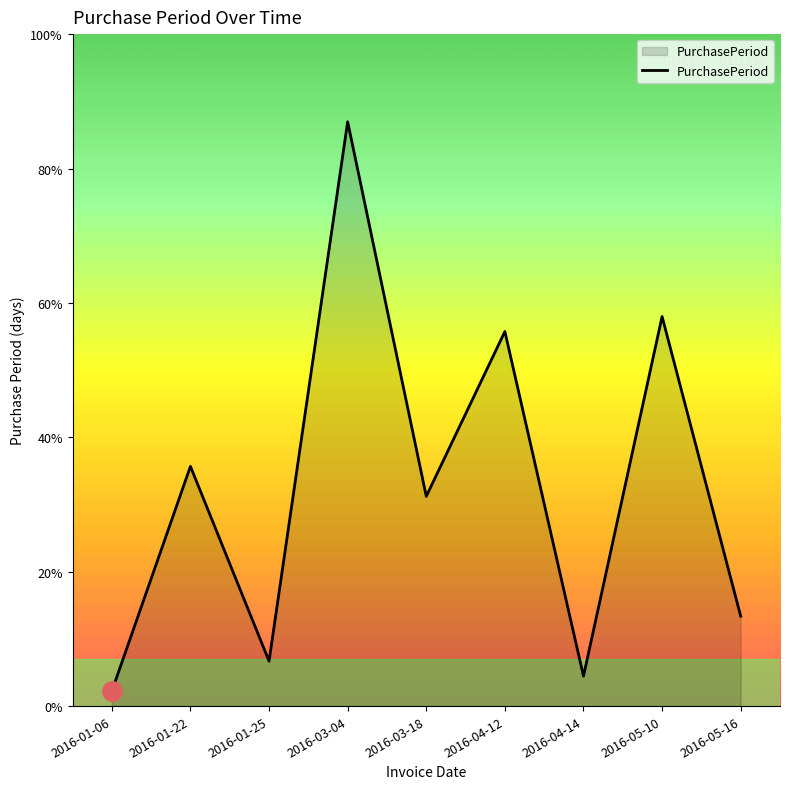

Does the chart have visible grid lines?

No